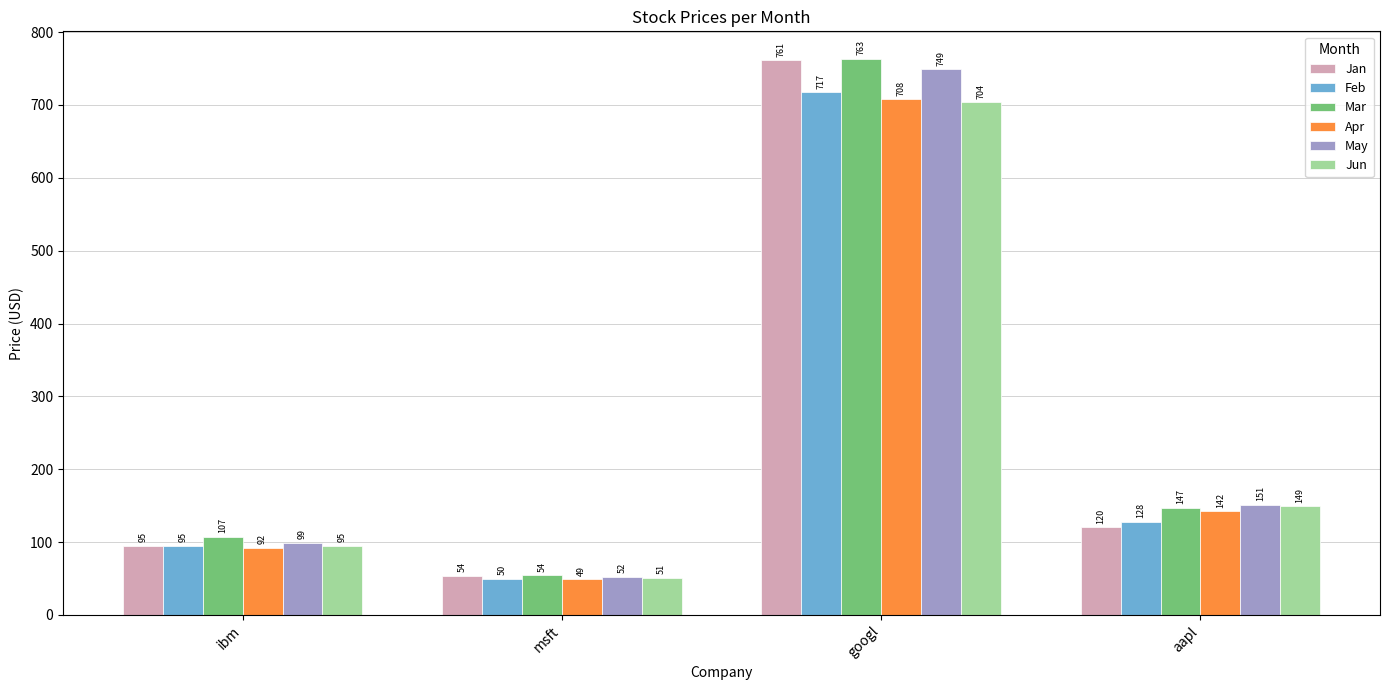

How many data points in Mar are above 147?

2